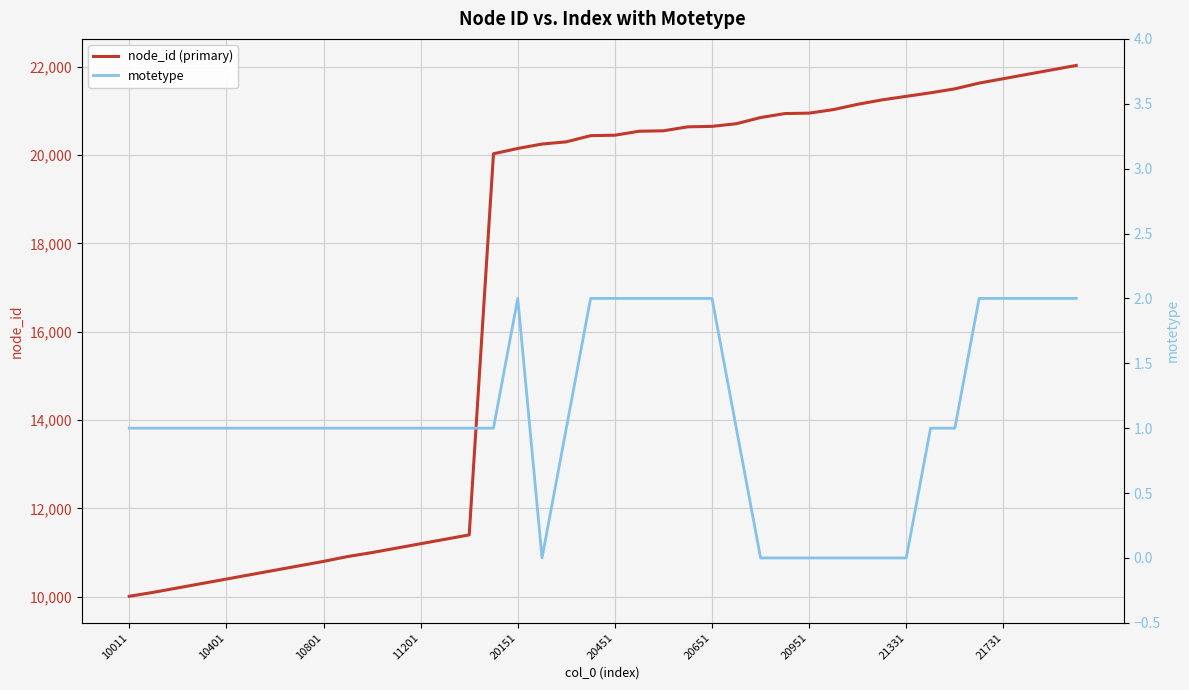

Is it true that node_id (primary) equals 5528 at 10011?

False